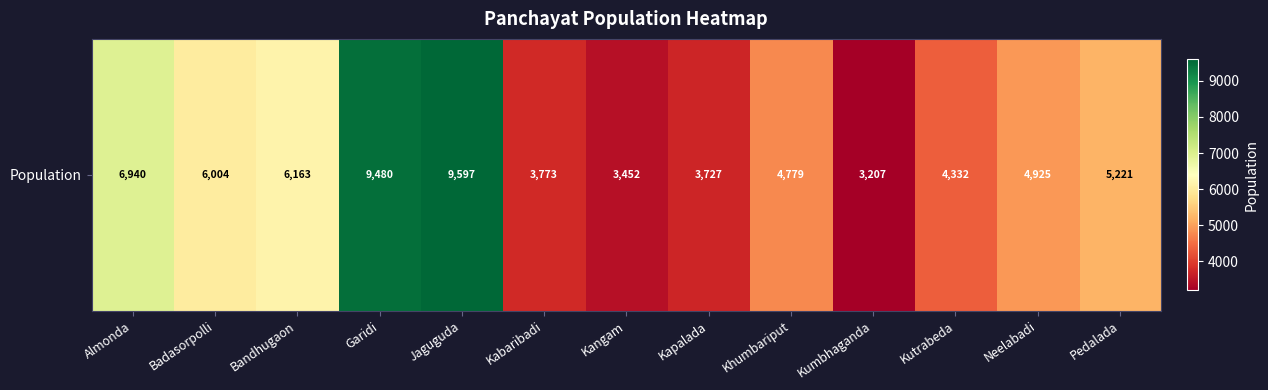

Rank the categories by value from lowest to highest.

Kumbhaganda, Kangam, Kapalada, Kabaribadi, Kutrabeda, Khumbariput, Neelabadi, Pedalada, Badasorpolli, Bandhugaon, Almonda, Garidi, Jaguguda